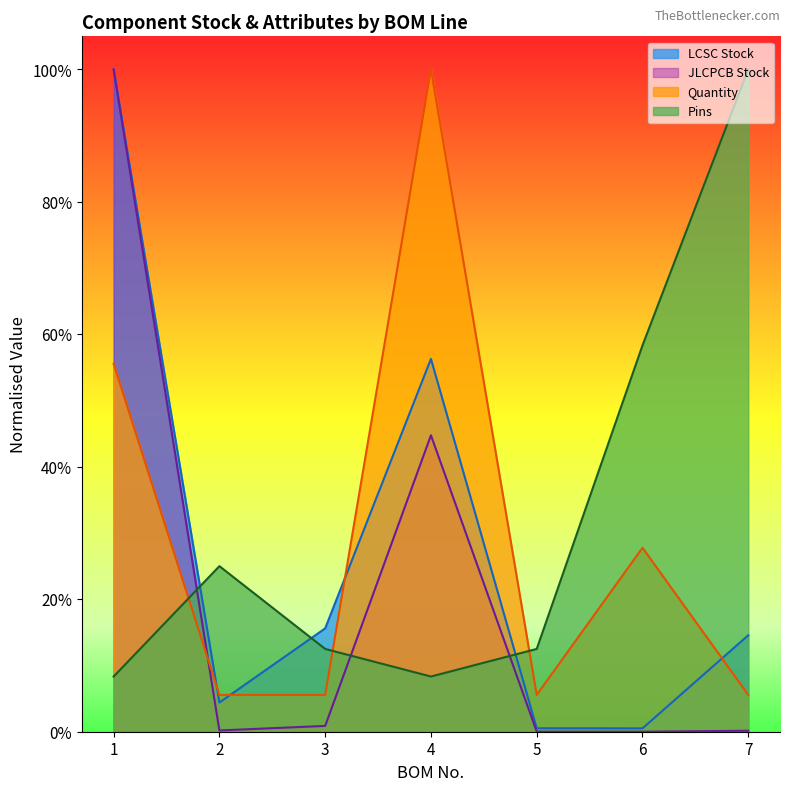

Between which two adjacent categories do Pins and LCSC Stock first intersect?

1 and 2